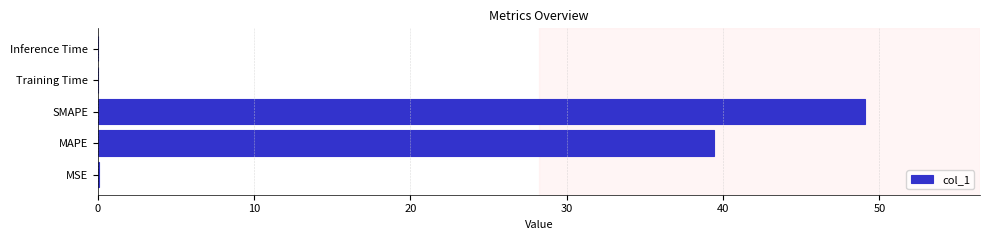

Is it true that the value at MAPE is 39.4?

True